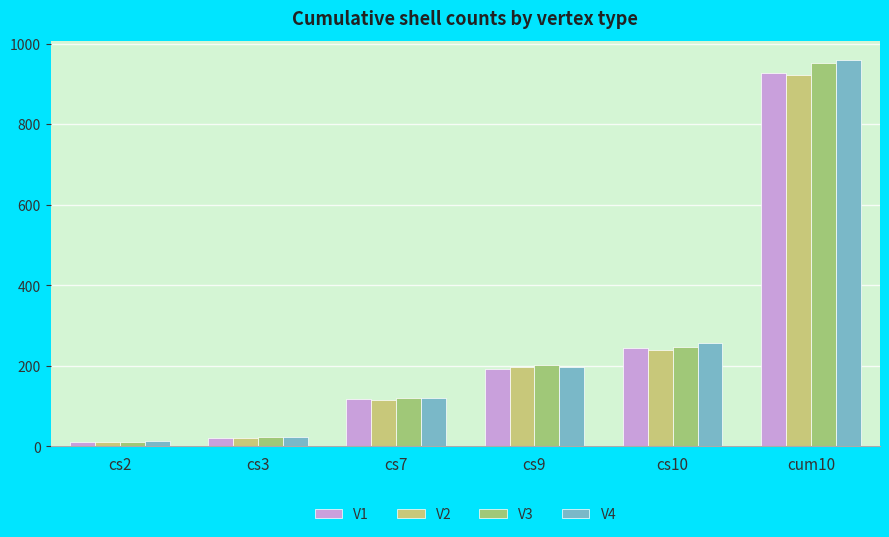

Count the number of categories in the chart.

6